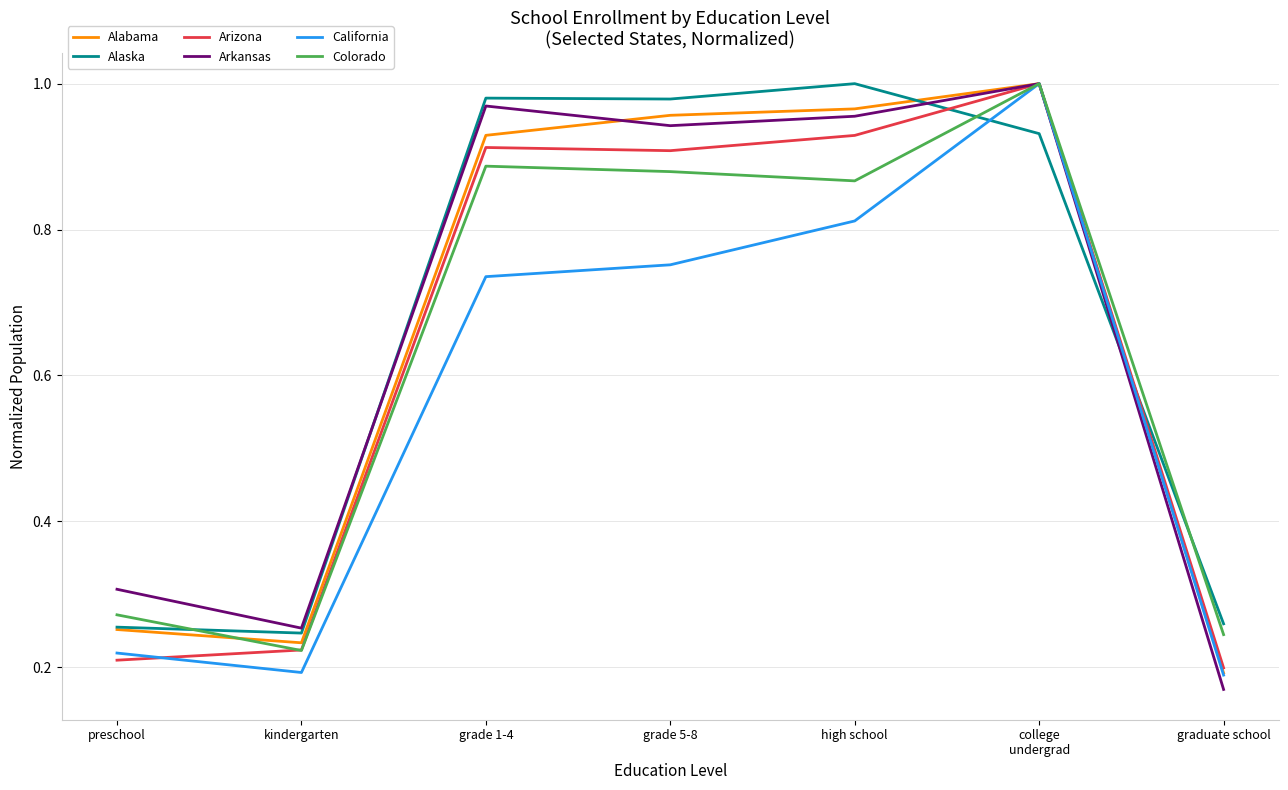

How many lines are shown in the chart?

6